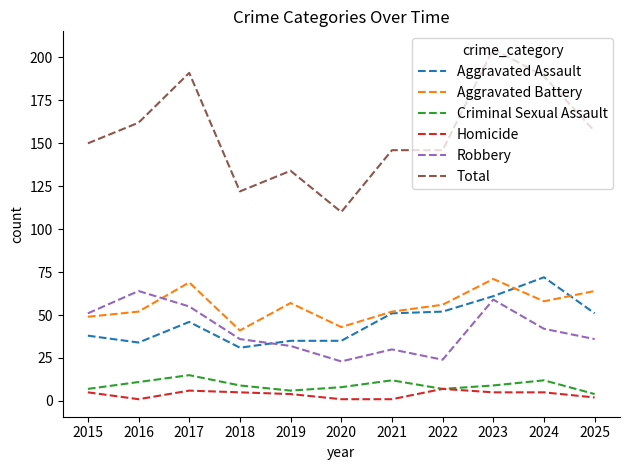

What is the difference between the highest and lowest values at 2019?

130